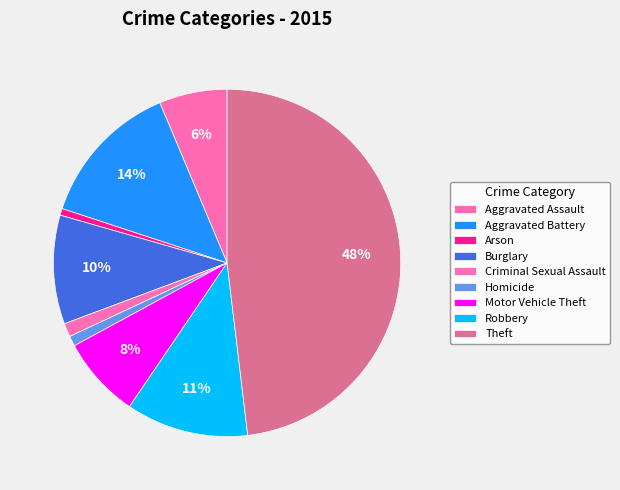

How many segments does this pie chart have?

9